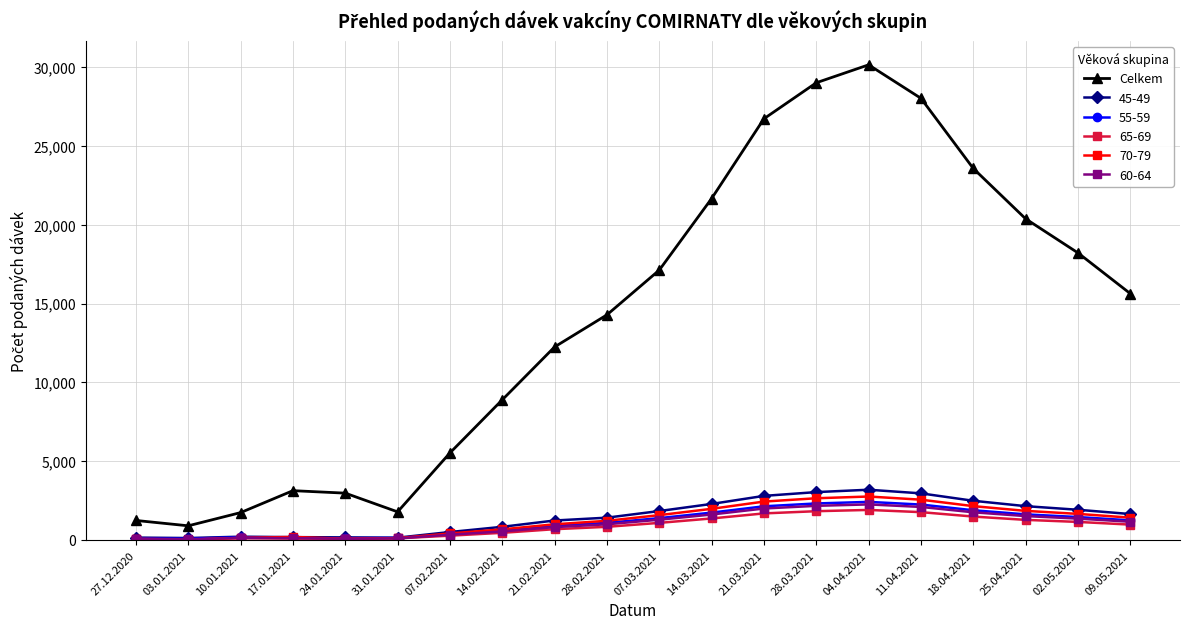

What is the label of the 6th point from the left?

31.01.2021